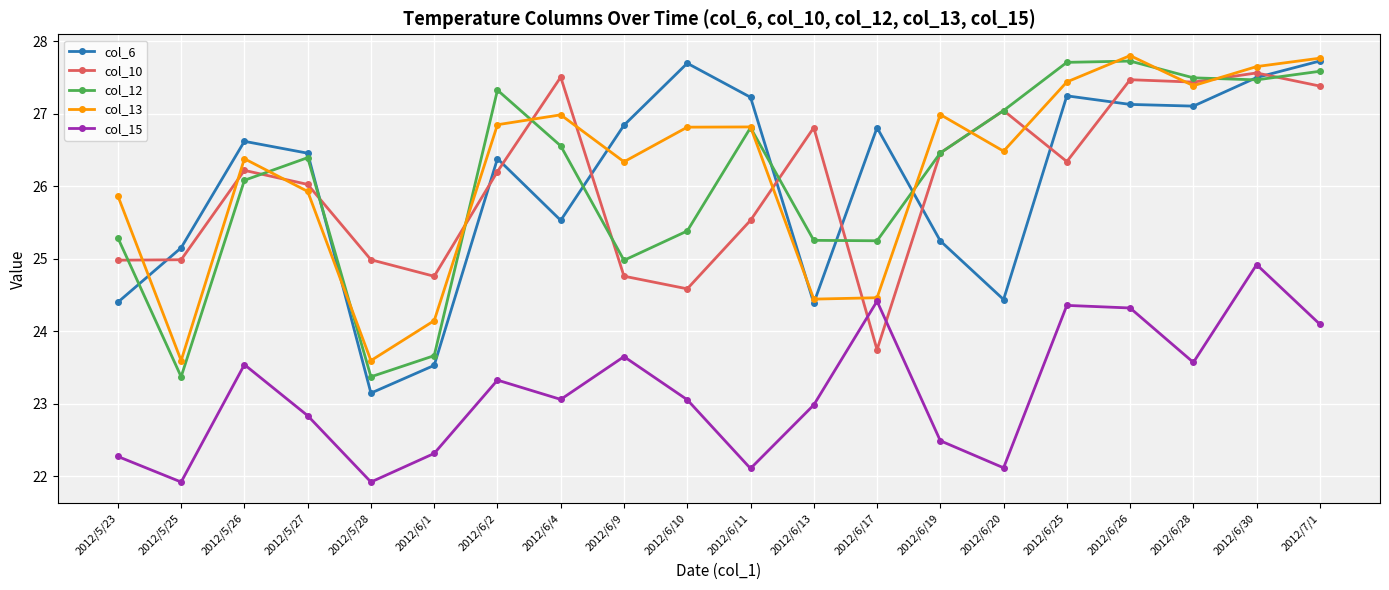

Where is the first local minimum for col_6?

2012/5/28